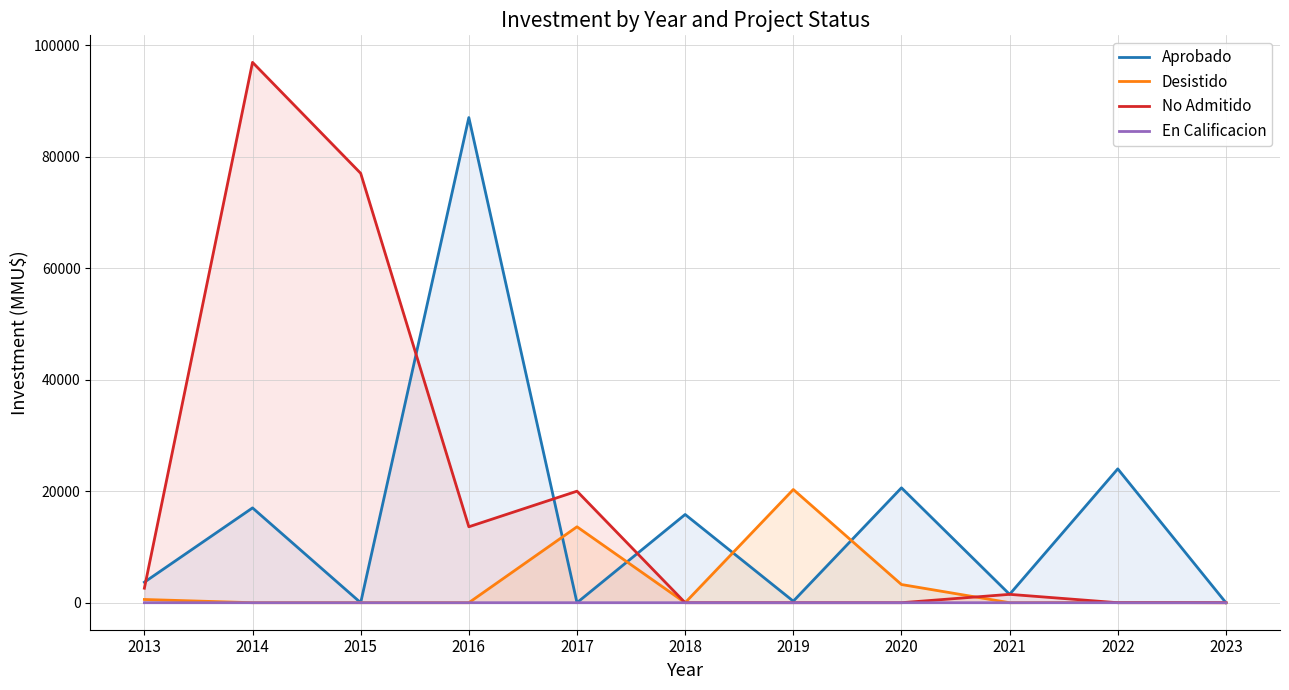

At which category does the chart reach its minimum across all series?

2015